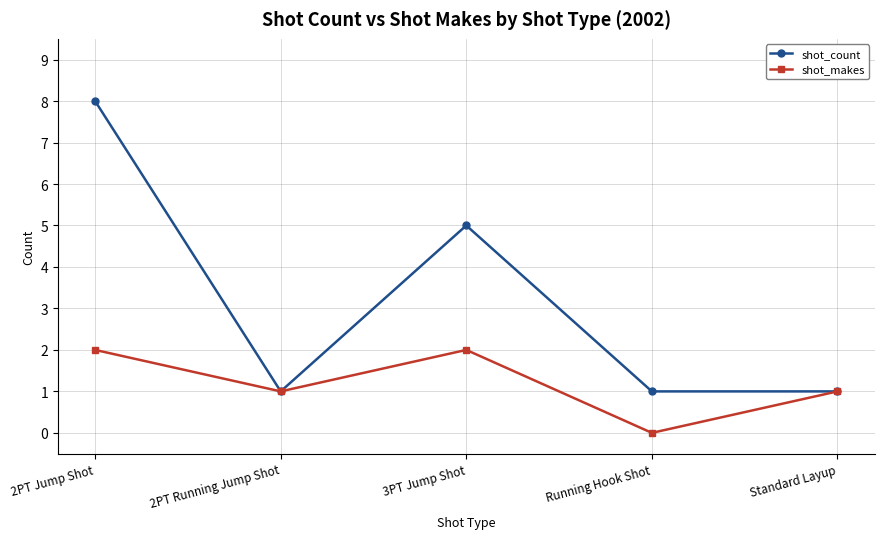

What is the difference between the maximum and minimum values in the shot_makes series?

2